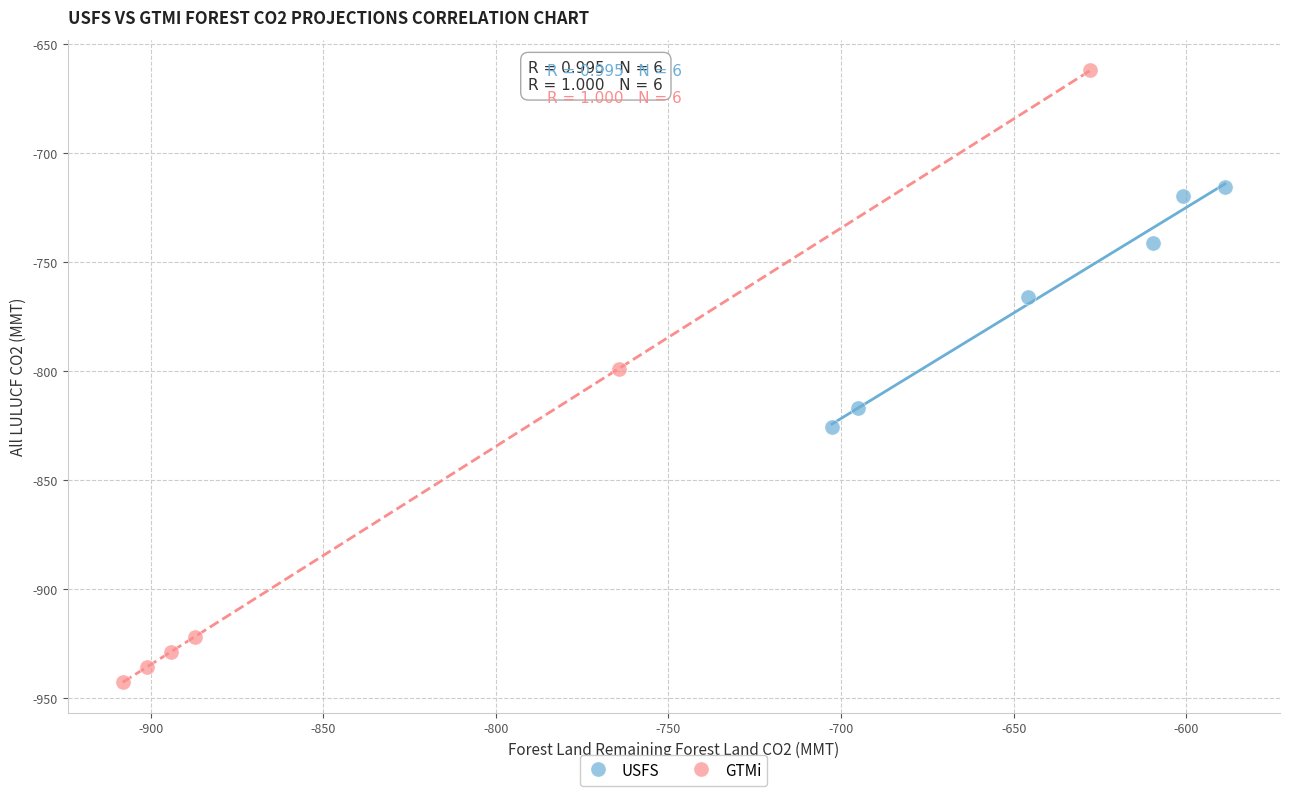

Which series has the widest spread of Y values?

GTMi